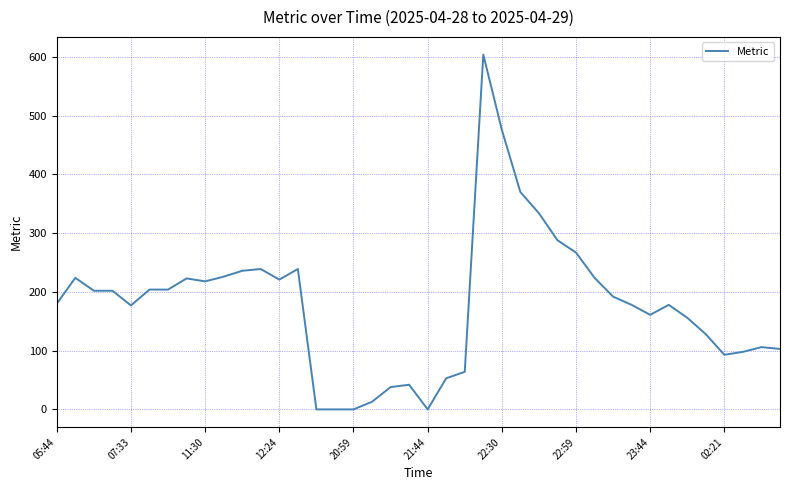

What is the greatest value displayed?

604